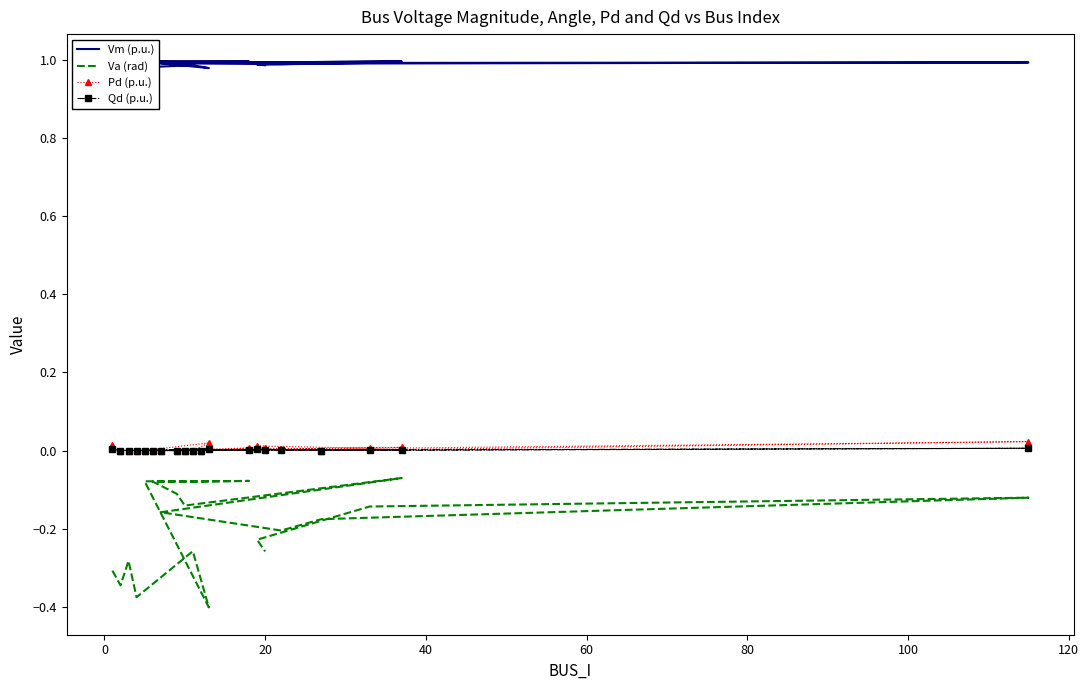

True or false: Va (rad) has a value of -0.2 at 17.

False